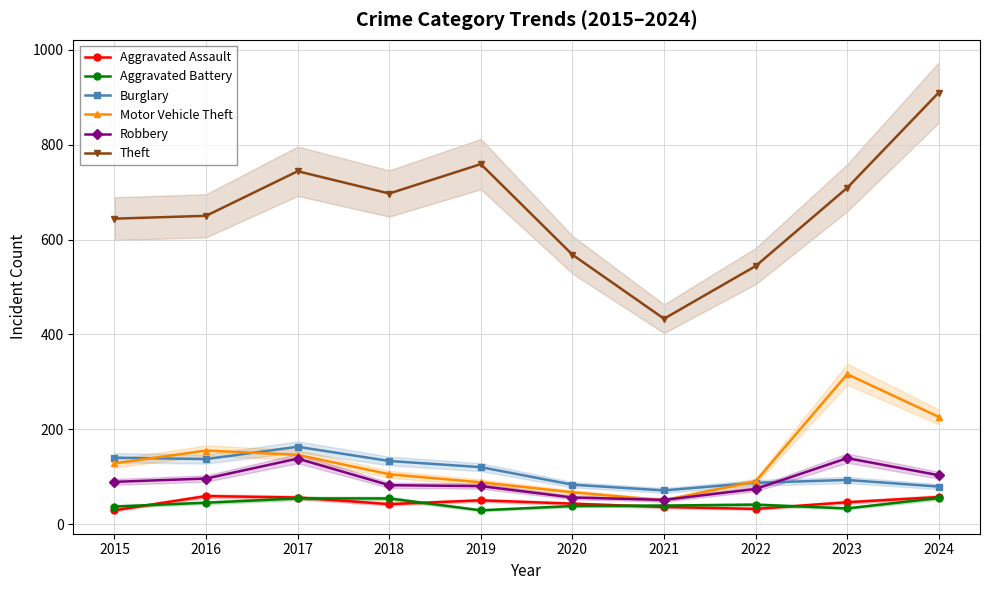

Reading left to right, extract all data points from this chart.

Aggravated Assault: 2015=29	2016=59	2017=56	2018=42	2019=50	2020=43	2021=36	2022=32	2023=46	2024=57
Aggravated Battery: 2015=37	2016=45	2017=54	2018=54	2019=29	2020=38	2021=39	2022=41	2023=33	2024=55
Burglary: 2015=140	2016=137	2017=163	2018=133	2019=120	2020=83	2021=71	2022=87	2023=93	2024=79
Motor Vehicle Theft: 2015=128	2016=155	2017=146	2018=105	2019=88	2020=67	2021=50	2022=90	2023=316	2024=226
Robbery: 2015=89	2016=96	2017=138	2018=82	2019=80	2020=56	2021=51	2022=74	2023=139	2024=103
Theft: 2015=644	2016=650	2017=744	2018=697	2019=759	2020=568	2021=433	2022=544	2023=709	2024=910